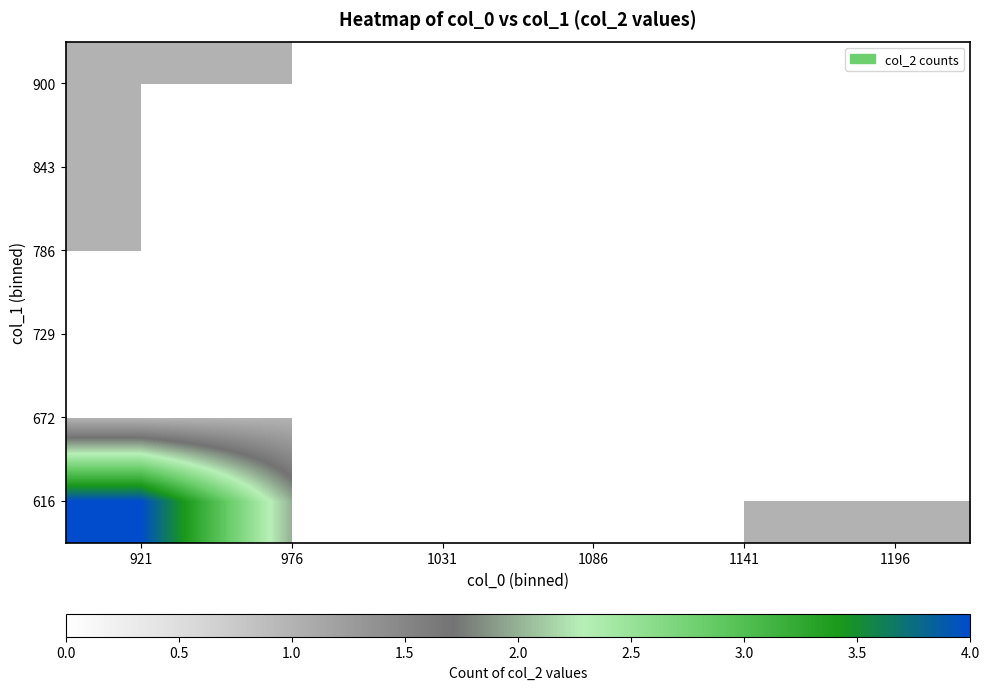

Which has a higher value, 1086 or 1196?

1196